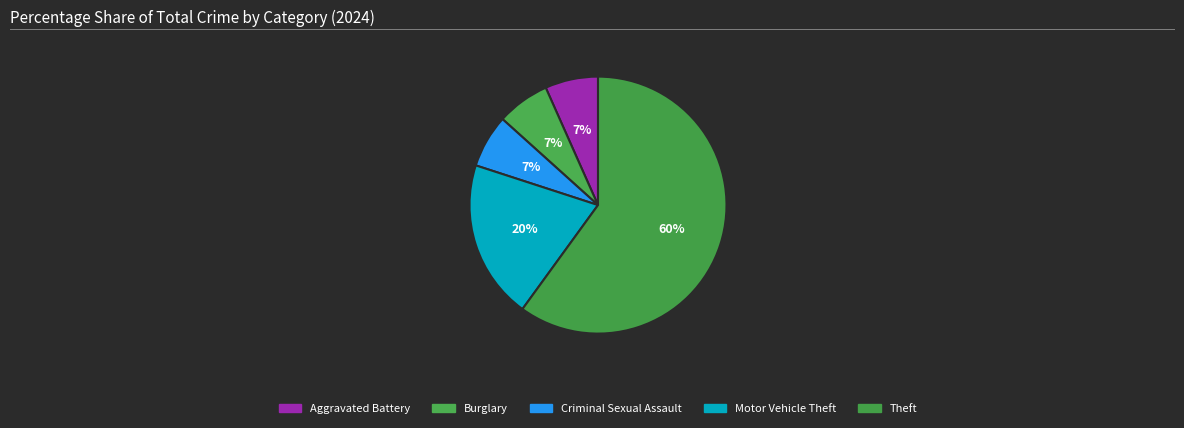

How many segments does this pie chart have?

5